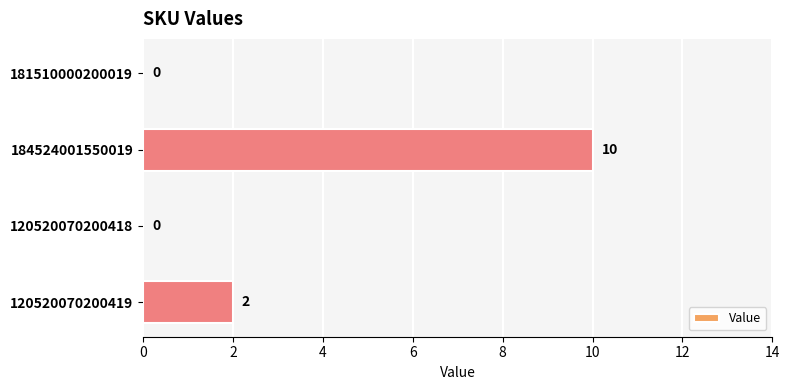

Are the bars horizontal?

Yes